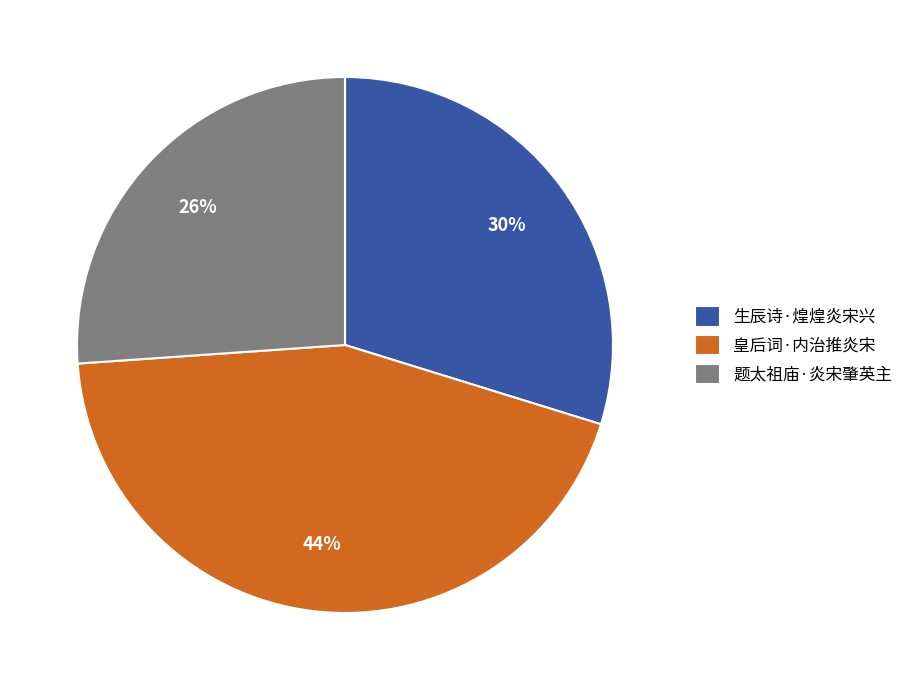

Does any single category account for the majority?

No